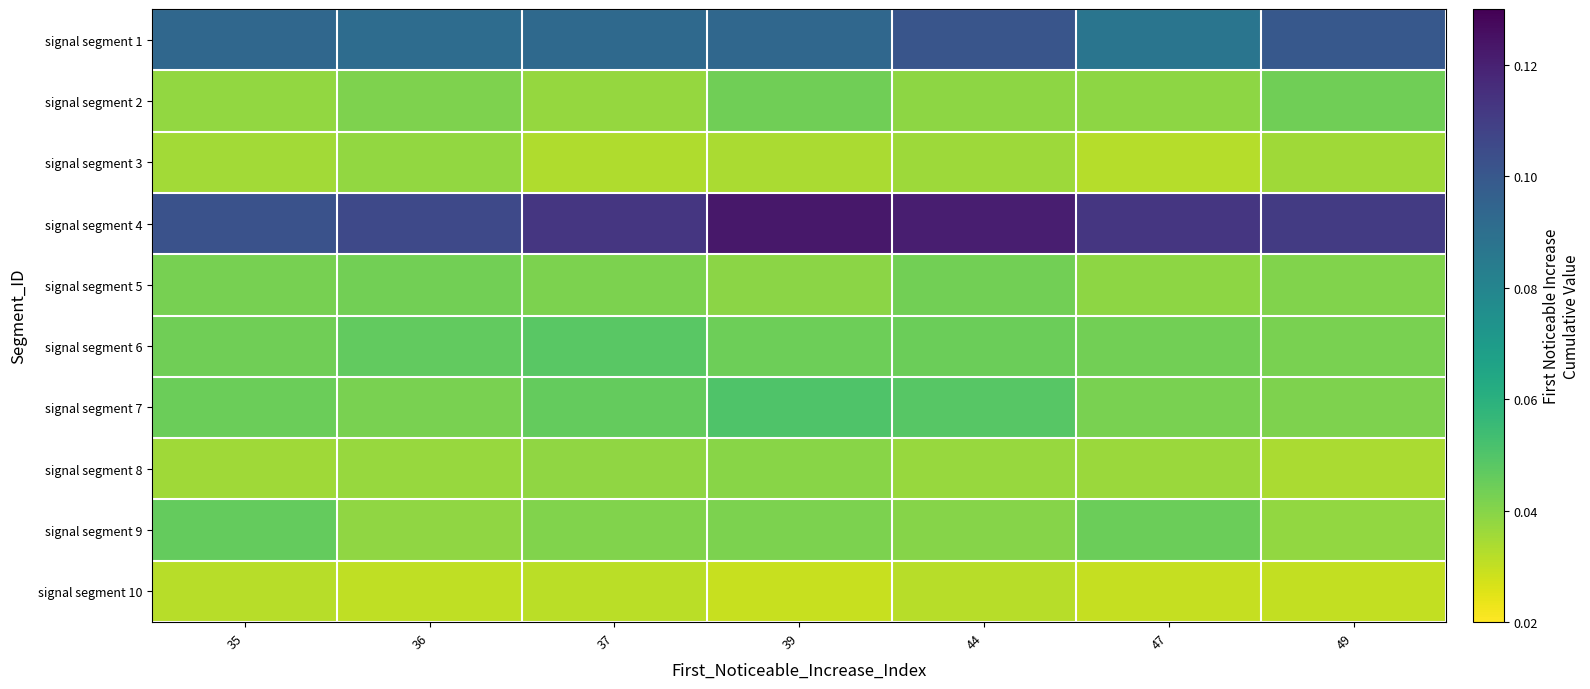

Reading left to right, what are all the values shown in this chart?

row_0: 0.1	0.1	0.1	0.1	0.1	0.1	0.1
row_1: 0.0	0.0	0.0	0.0	0.0	0.0	0.0
row_2: 0.0	0.0	0.0	0.0	0.0	0.0	0.0
row_3: 0.1	0.1	0.1	0.1	0.1	0.1	0.1
row_4: 0.0	0.0	0.0	0.0	0.0	0.0	0.0
row_5: 0.0	0.0	0.0	0.0	0.0	0.0	0.0
row_6: 0.0	0.0	0.0	0.1	0.0	0.0	0.0
row_7: 0.0	0.0	0.0	0.0	0.0	0.0	0.0
row_8: 0.0	0.0	0.0	0.0	0.0	0.0	0.0
row_9: 0.0	0.0	0.0	0.0	0.0	0.0	0.0